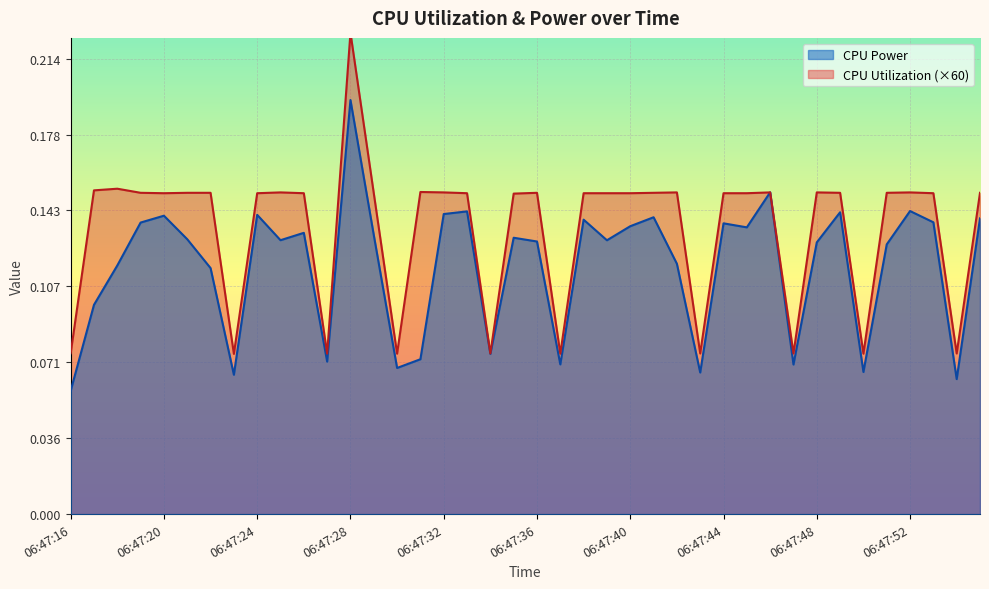

Reading left to right, list all the values displayed in this chart.

CPU Power: 0.1	0.1	0.1	0.1	0.1	0.1	0.1	0.1	0.1	0.1	0.1	0.1	0.2	0.1	0.1	0.1	0.1	0.1	0.1	0.1	0.1	0.1	0.1	0.1	0.1	0.1	0.1	0.1	0.1	0.1	0.2	0.1	0.1	0.1	0.1	0.1	0.1	0.1	0.1	0.1
CPU Utilization: 0.1	0.2	0.2	0.2	0.2	0.2	0.2	0.1	0.2	0.2	0.2	0.1	0.2	0.2	0.1	0.2	0.2	0.2	0.1	0.2	0.2	0.1	0.2	0.2	0.2	0.2	0.2	0.1	0.2	0.2	0.2	0.1	0.2	0.2	0.1	0.2	0.2	0.2	0.1	0.2